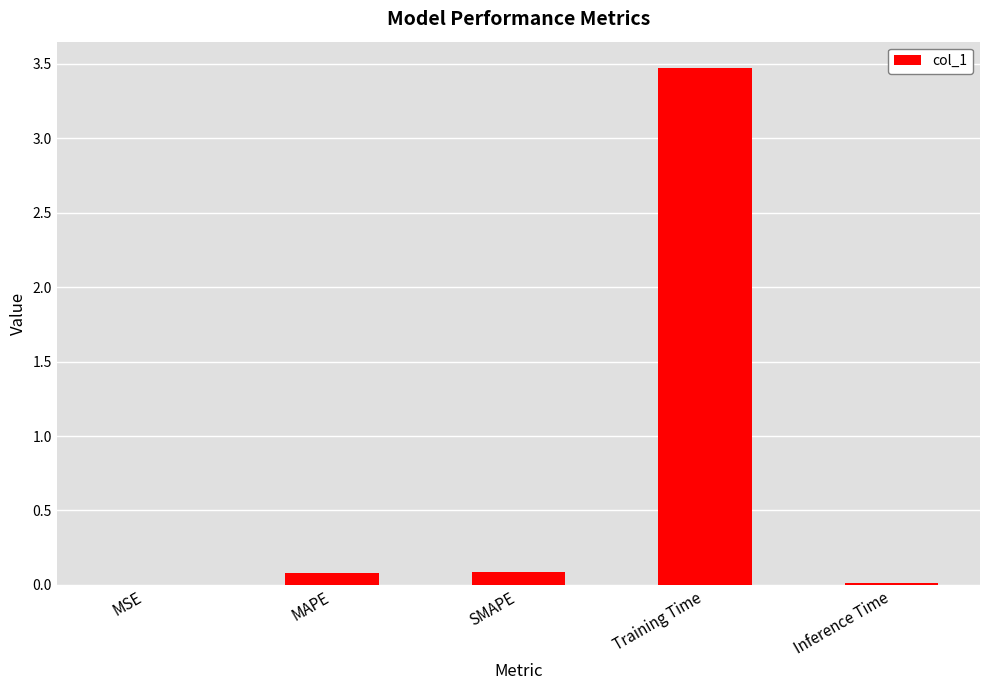

At which category does the chart reach its peak across all series?

Training Time